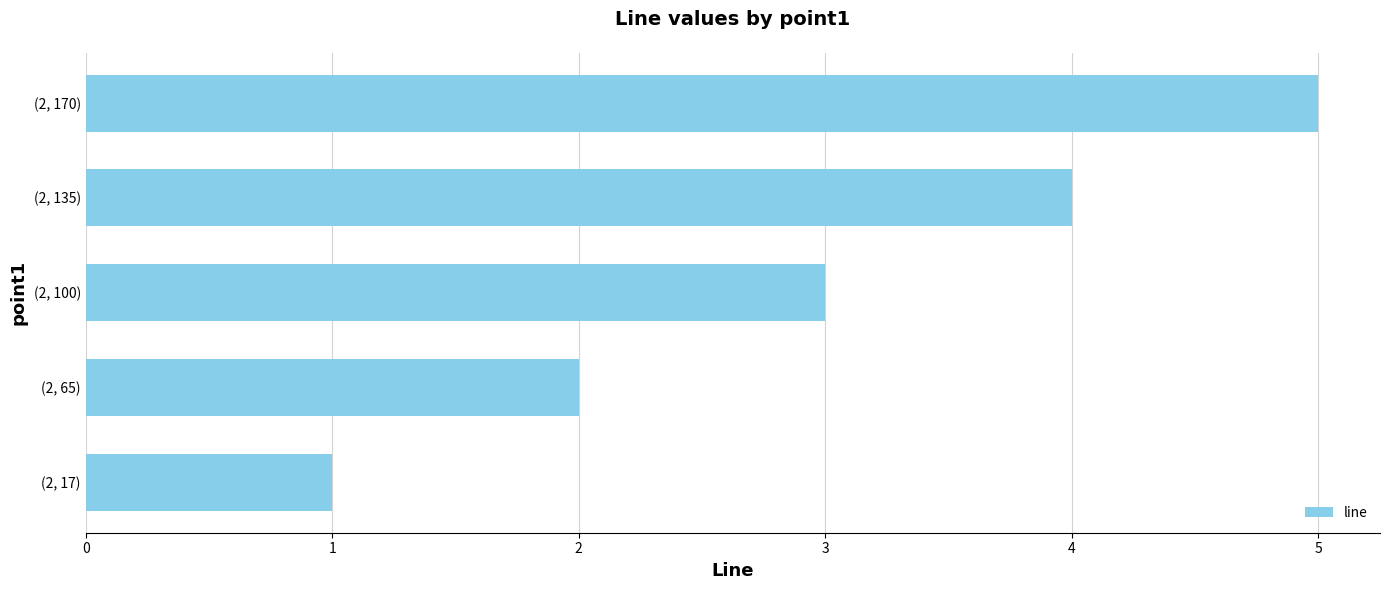

True or false: the data shows 6 at (2, 135).

False